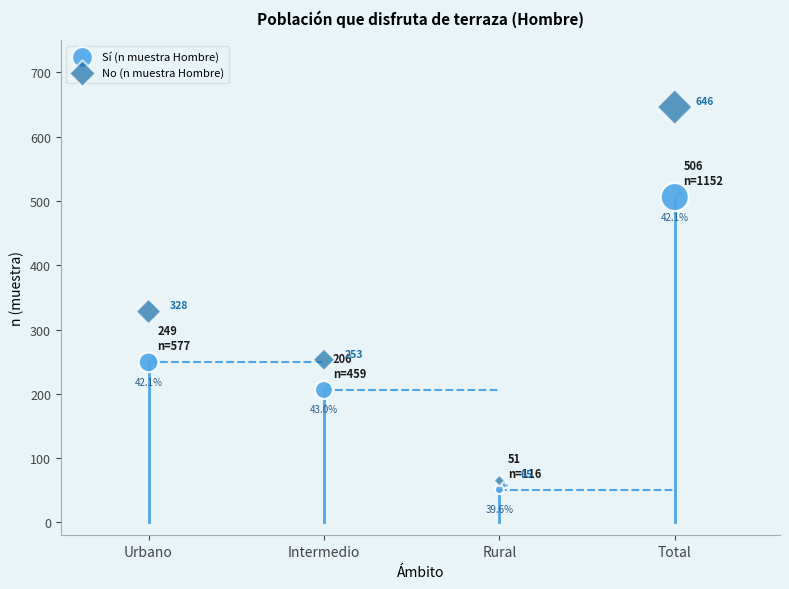

Which series reaches the maximum Y coordinate?

No (n muestra Hombre)